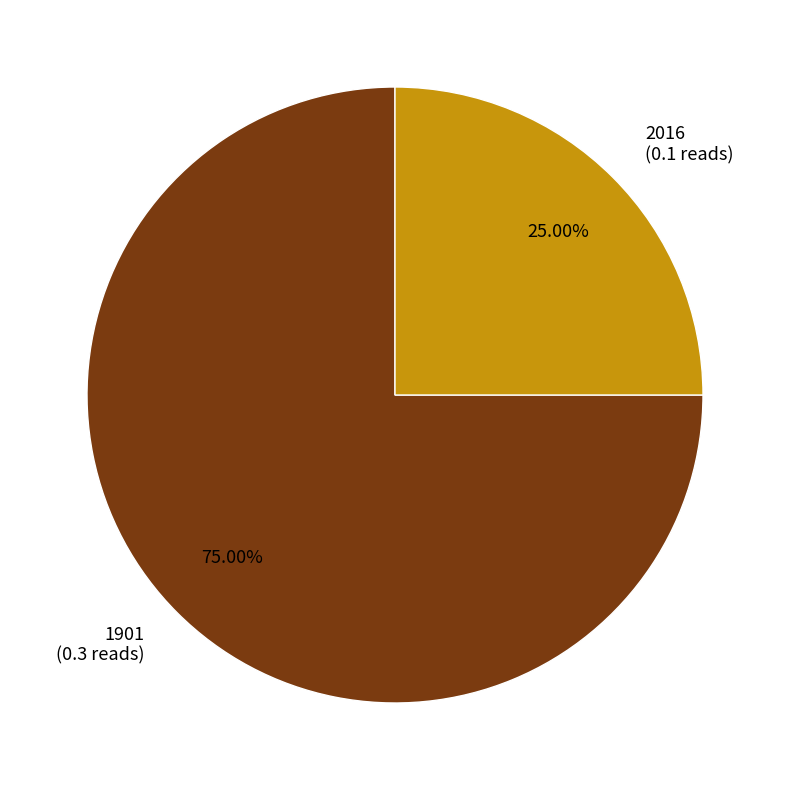

What percentage is the 1901 slice, to the nearest percent?

75%